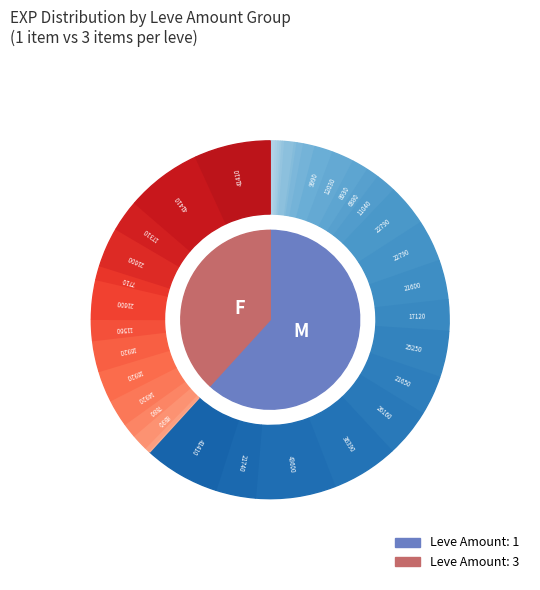

True or false: 3 accounts for 9% of the total.

False